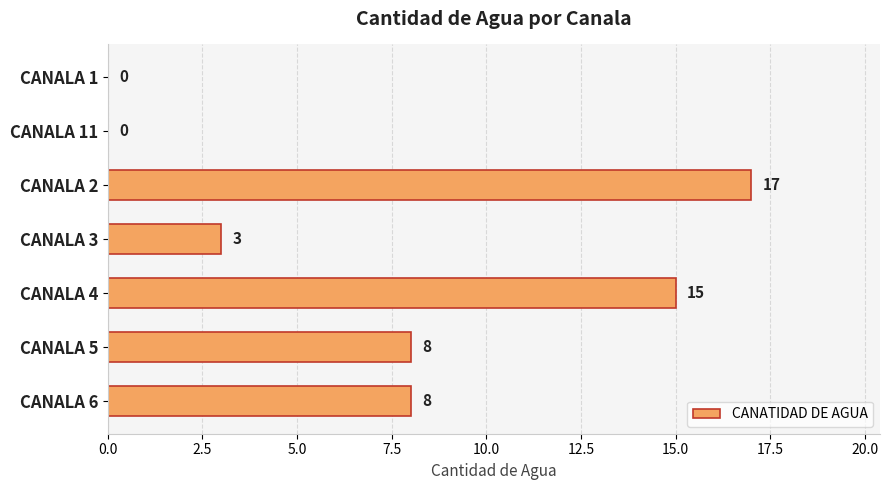

True or false: the data shows 6 at CANALA 1.

False